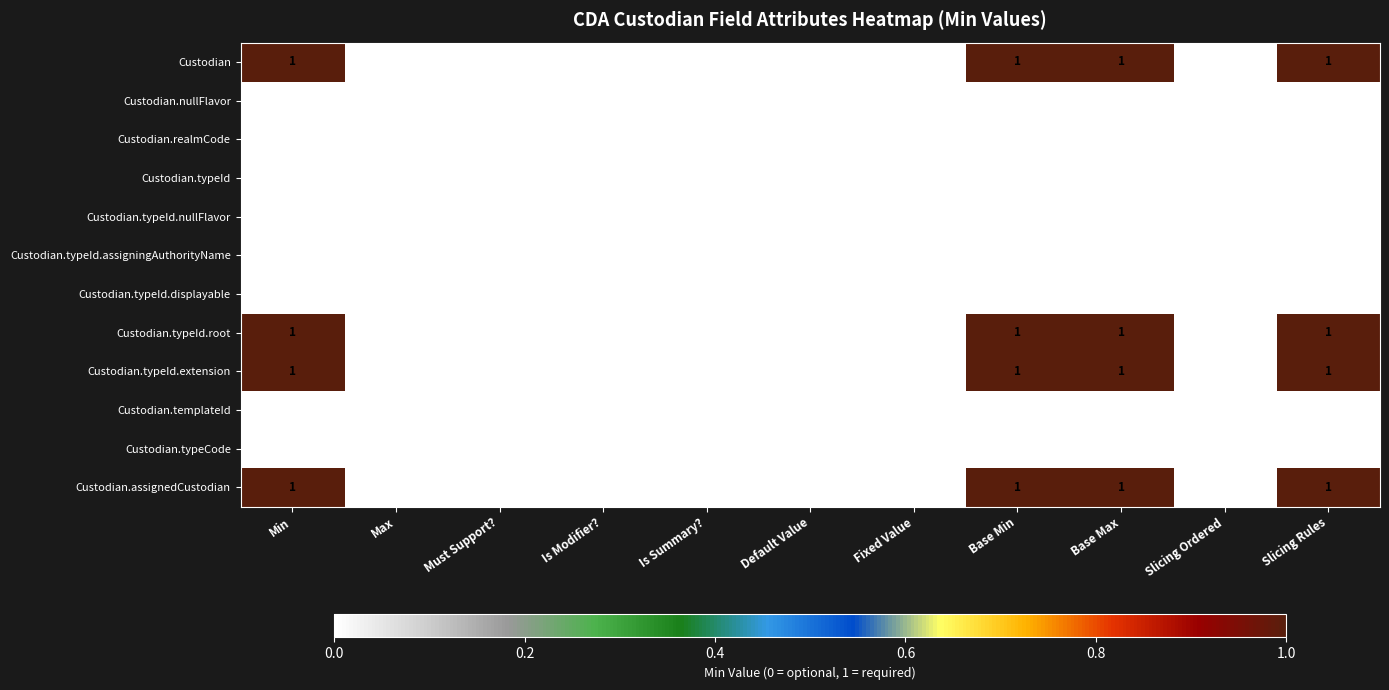

What is the sum of all Custodian.assignedCustodian values?

4